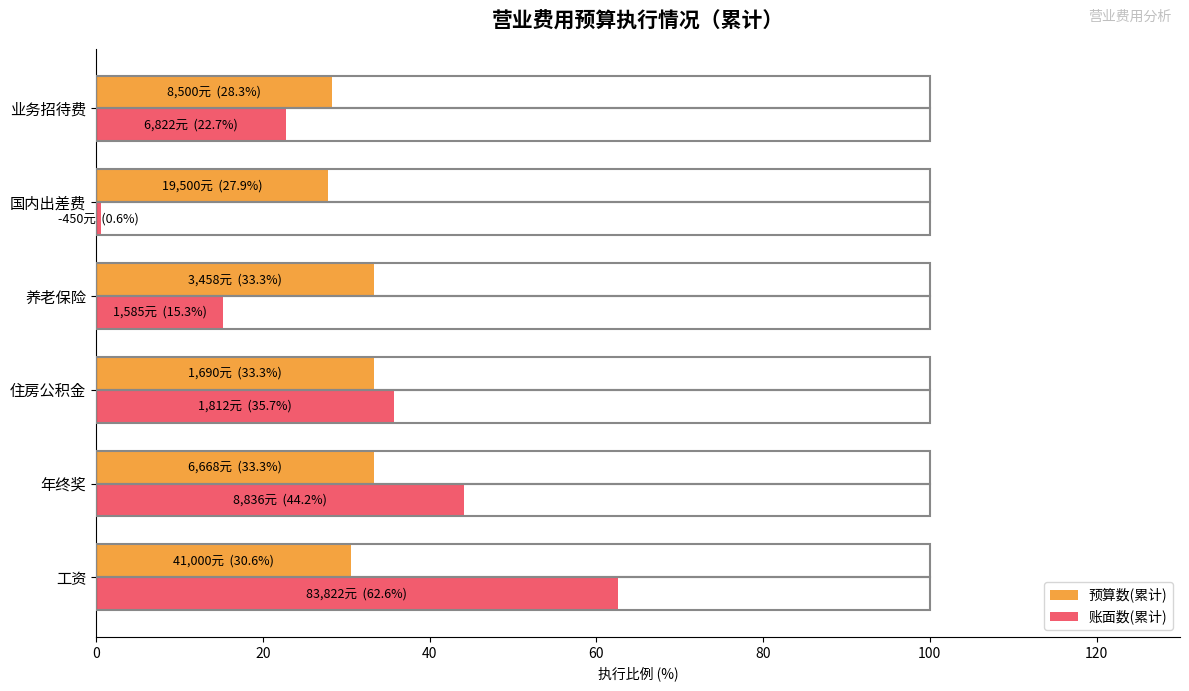

The 预算数(累计) series shows 46.2 at 工资. True or false?

False